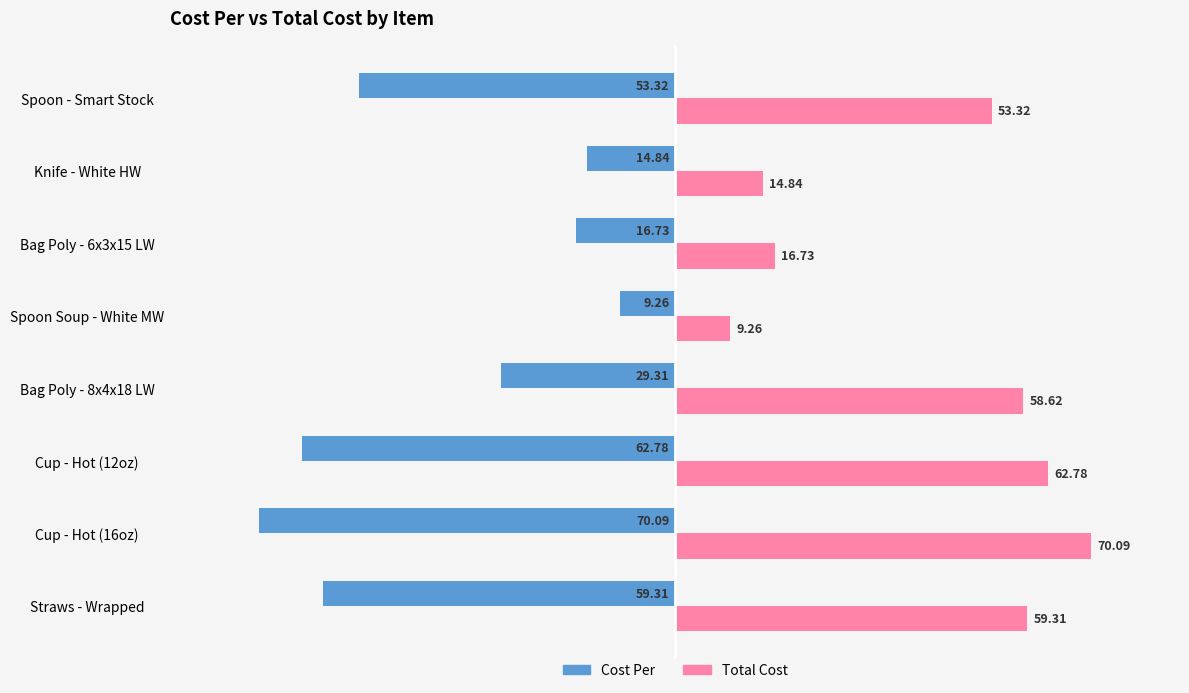

Rank the series by their maximum value, from lowest to highest.

Cost Per, Total Cost